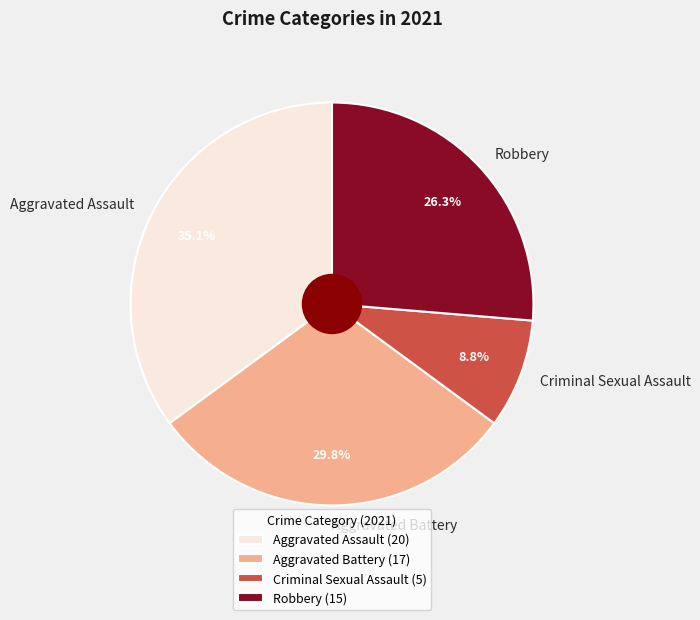

Approximately how many times larger is the value at Robbery compared to Criminal Sexual Assault?

3.0